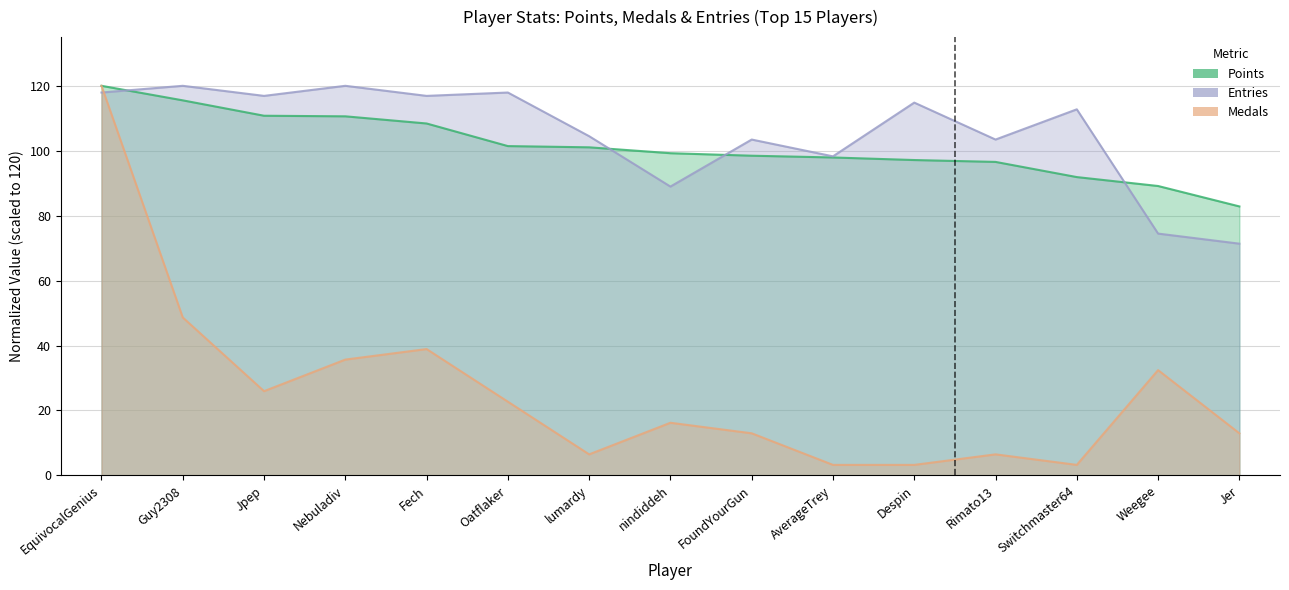

Reading right to left, list all the values displayed in this chart.

Points: 82.9	89.1	91.9	96.6	97.1	97.9	98.5	99.2	101.1	101.4	108.4	110.6	110.8	115.5	120.0
Medals: 13.0	32.4	3.2	6.5	3.2	3.2	13.0	16.2	6.5	22.7	38.9	35.7	25.9	48.6	120.0
Entries: 71.4	74.5	112.8	103.4	114.8	98.3	103.4	89.0	104.5	117.9	116.9	120.0	116.9	120.0	117.9